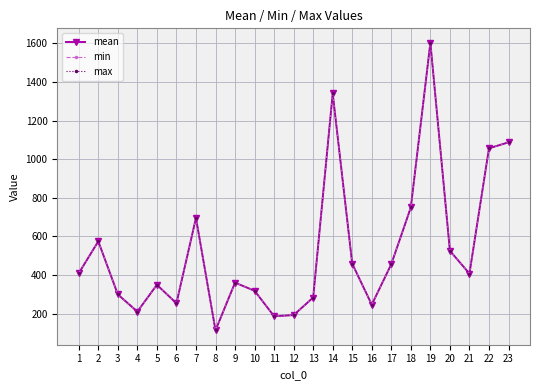

What is the sum of all mean values?

12169